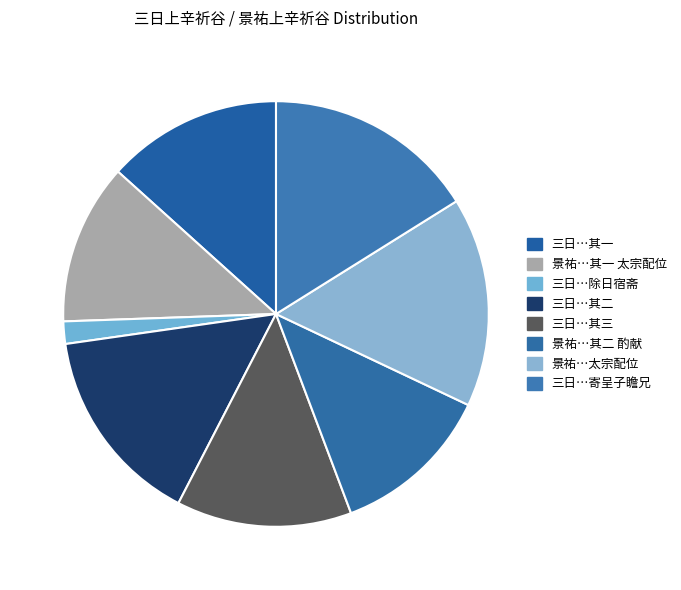

How many segments does this pie chart have?

8